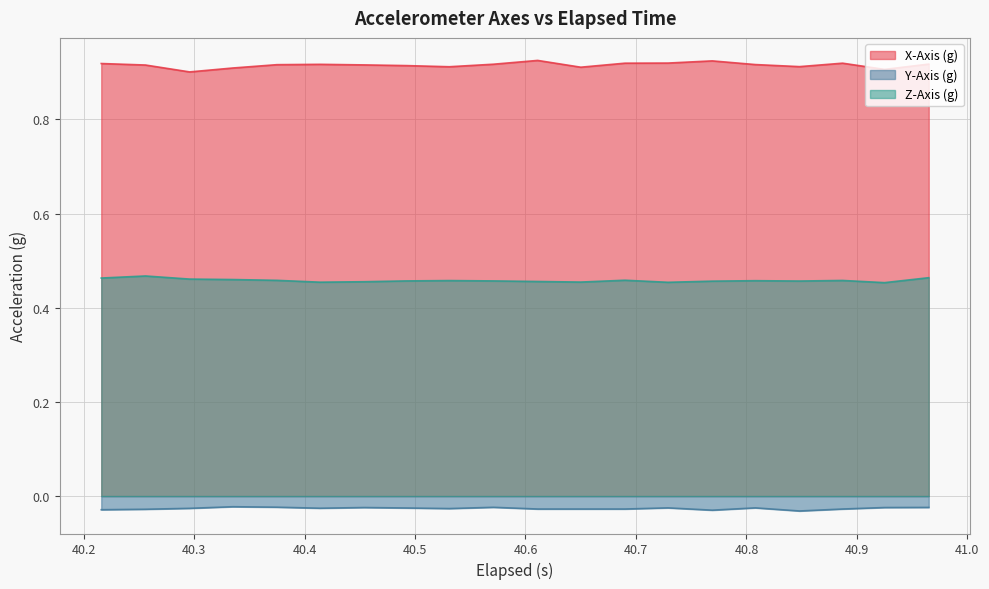

List the series in order of their peak value, highest first.

X-Axis (g), Z-Axis (g), Y-Axis (g)